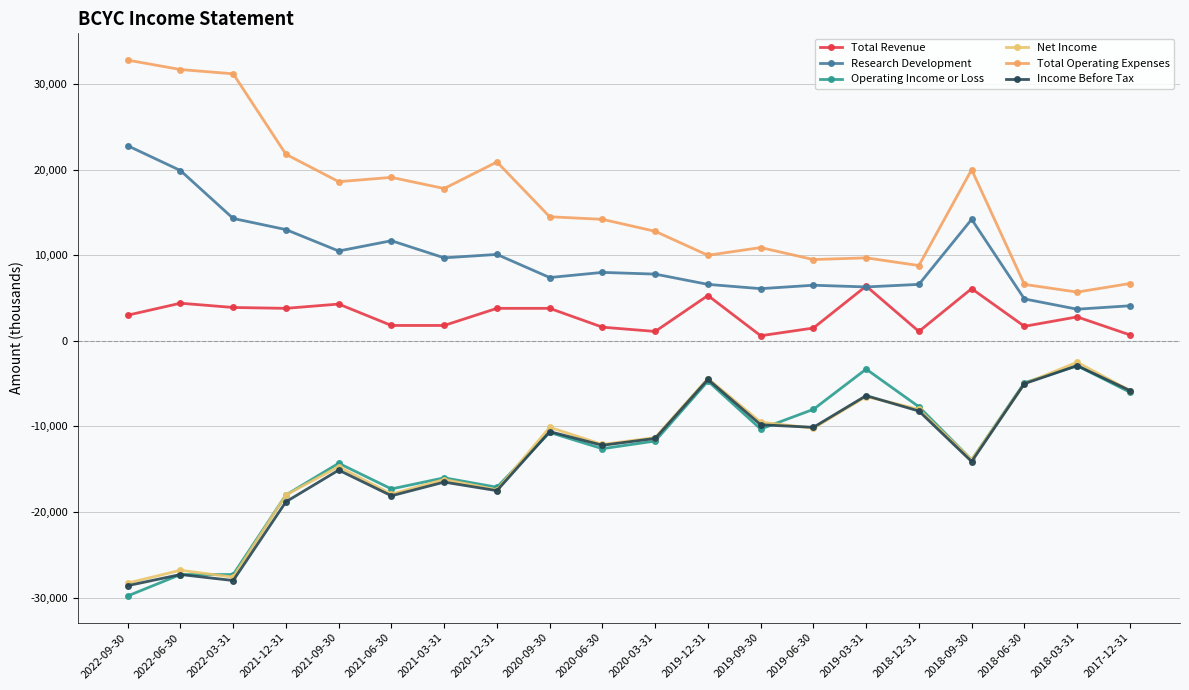

What is the difference between the maximum and minimum values in the Net Income series?

25800